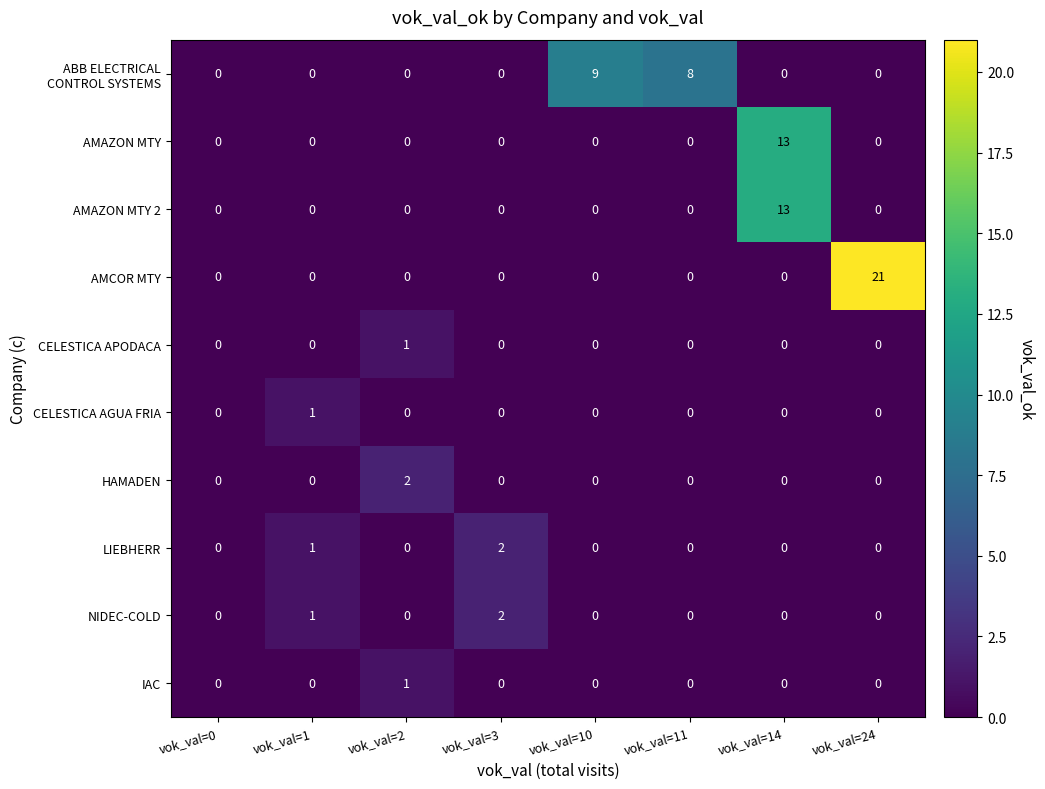

Which series has the largest range (max minus min)?

AMCOR MTY